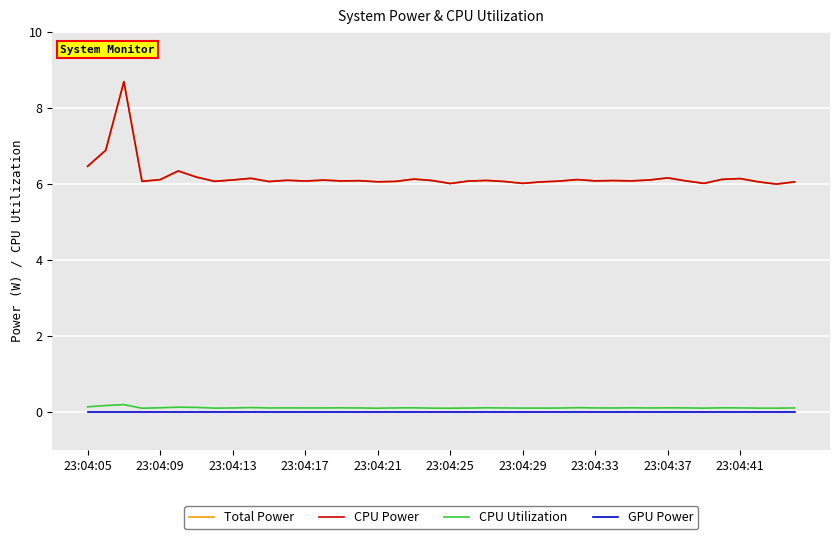

List the series in order of their peak value, lowest first.

GPU Power, CPU Utilization, Total Power, CPU Power